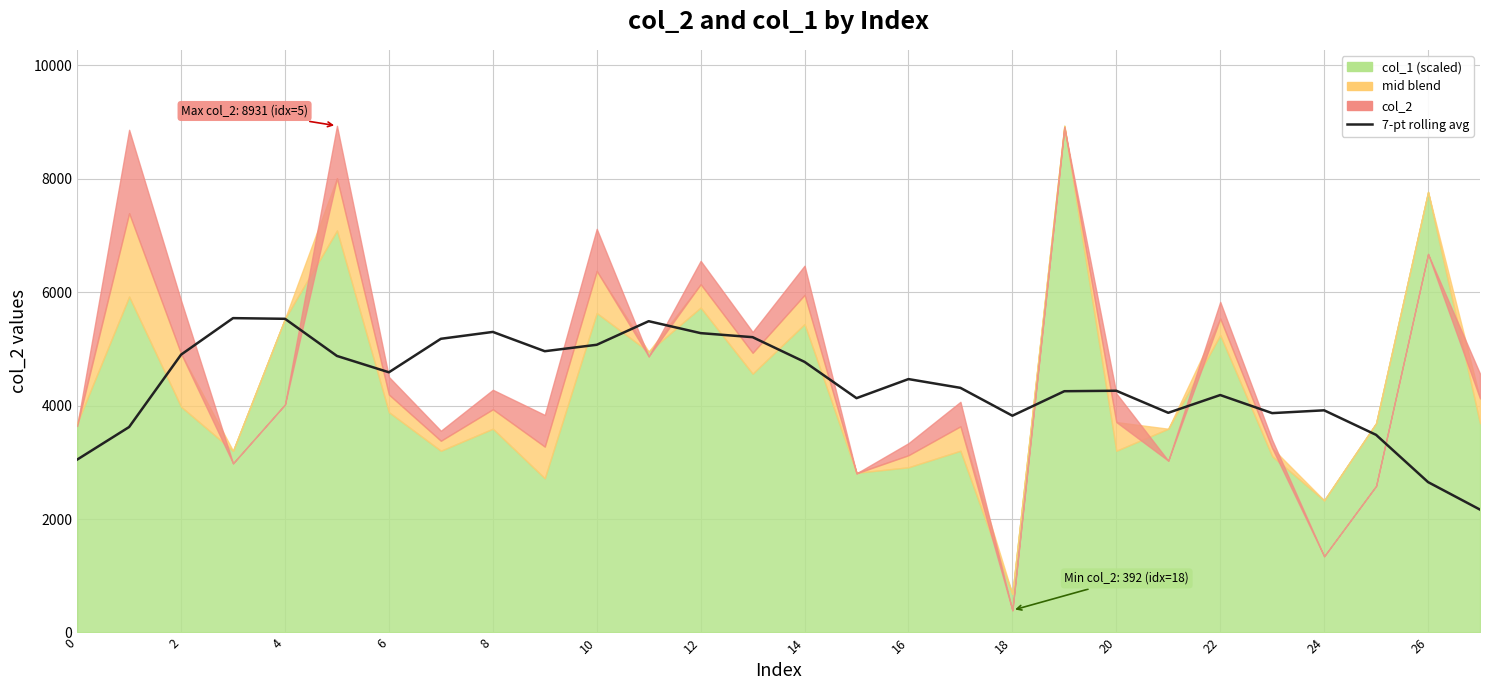

What is the change in value from 17 to 21?

-439.9